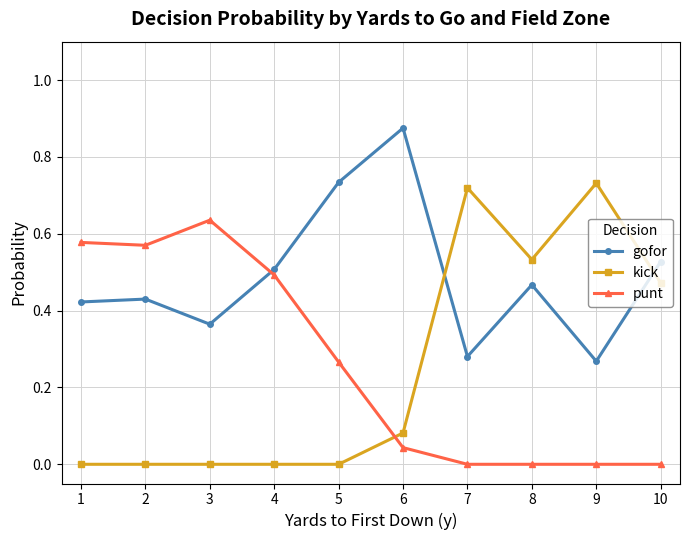

Rank the series at 2 from lowest to highest value.

kick, gofor, punt